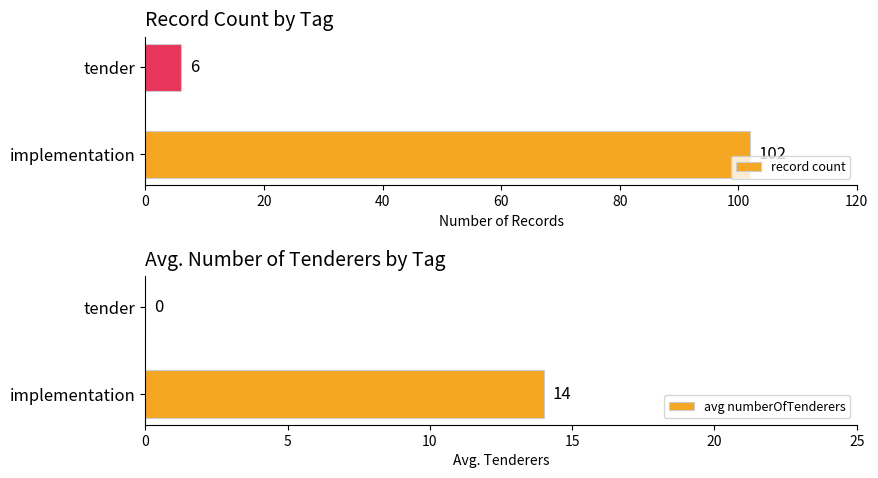

What is the average value of the record count series?

54